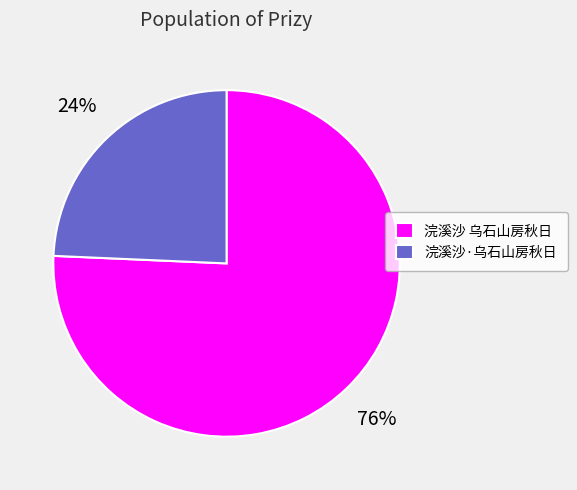

Is it true that 浣溪沙·乌石山房秋日 is 18% of the pie?

False